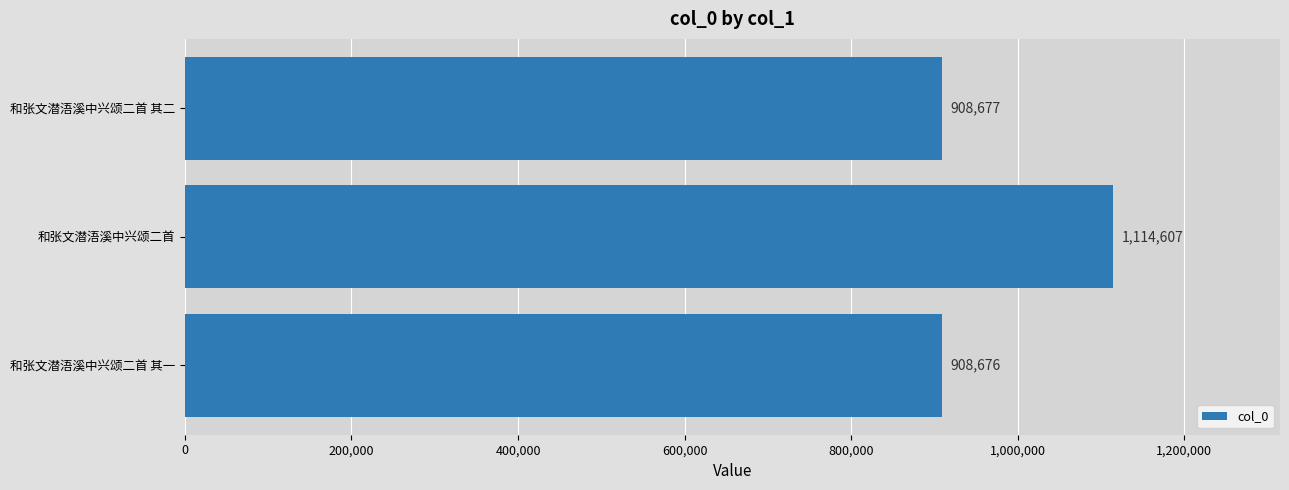

At which category does the chart reach its peak across all series?

和张文潜浯溪中兴颂二首